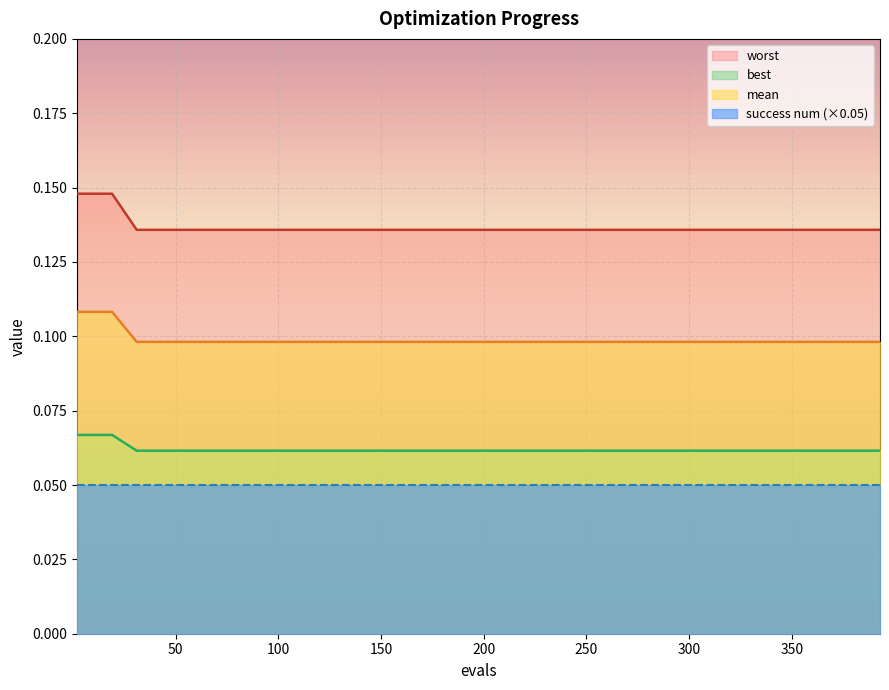

True or false: best and worst intersect in this chart.

False